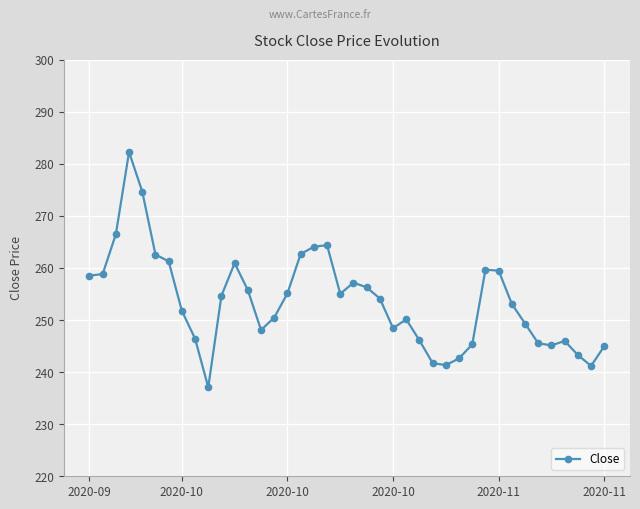

True or false: the data has more than 0 interior local peaks.

True